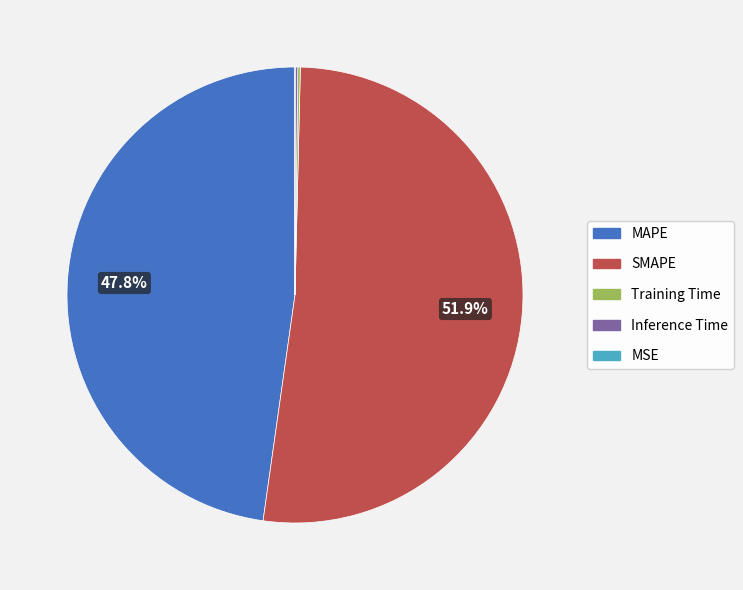

Does SMAPE account for over 50% of the chart?

Yes